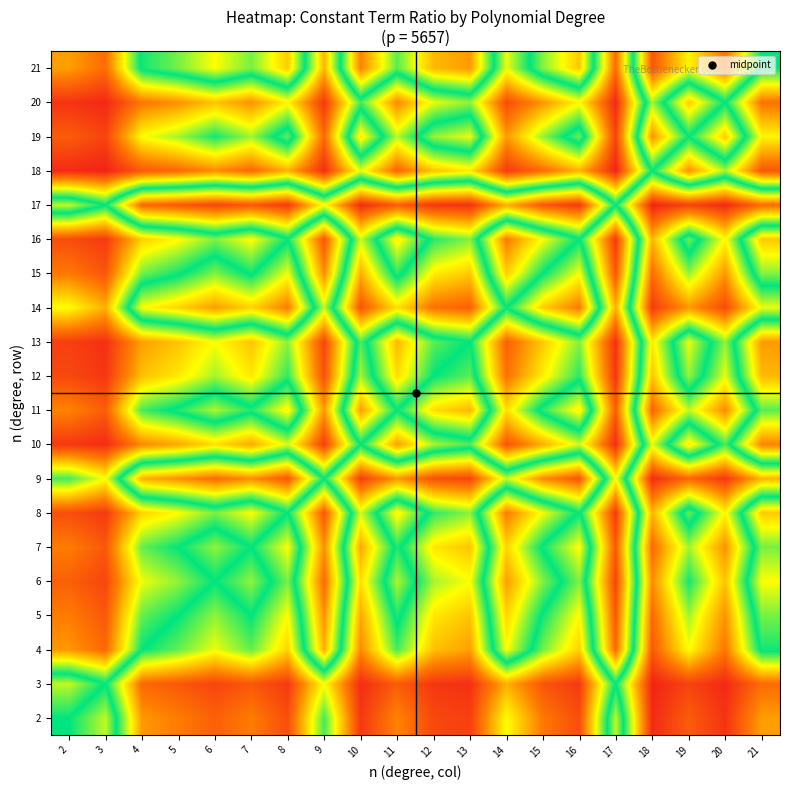

Reading left to right, transcribe all the data shown in this chart.

2: 2=0.5	3=0.6	4=0.2	5=0.2	6=0.1	7=0.2	8=0.1	9=0.5	10=0.1	11=0.2	12=0.1	13=0.1	14=0.3	15=0.2	16=0.1	17=0.6	18=0.0	19=0.1	20=0.0	21=0.2
3: 2=0.4	3=0.5	4=0.1	5=0.1	6=0.1	7=0.1	8=0.1	9=0.3	10=0.0	11=0.1	12=0.0	13=0.0	14=0.2	15=0.1	16=0.1	17=0.5	18=0.0	19=0.1	20=0.0	21=0.1
4: 2=0.8	3=0.9	4=0.5	5=0.4	6=0.3	7=0.4	8=0.3	9=0.8	10=0.2	11=0.5	12=0.3	13=0.2	14=0.7	15=0.4	16=0.3	17=0.9	18=0.1	19=0.3	20=0.2	21=0.5
5: 2=0.8	3=0.9	4=0.6	5=0.5	6=0.4	7=0.5	8=0.3	9=0.8	10=0.2	11=0.5	12=0.3	13=0.3	14=0.7	15=0.5	16=0.3	17=0.9	18=0.1	19=0.4	20=0.2	21=0.6
6: 2=0.9	3=0.9	4=0.7	5=0.6	6=0.5	7=0.6	8=0.4	9=0.9	10=0.3	11=0.6	12=0.4	13=0.3	14=0.8	15=0.6	16=0.4	17=0.9	18=0.2	19=0.5	20=0.3	21=0.7
7: 2=0.8	3=0.9	4=0.6	5=0.5	6=0.4	7=0.5	8=0.3	9=0.8	10=0.2	11=0.5	12=0.3	13=0.3	14=0.7	15=0.5	16=0.3	17=0.9	18=0.1	19=0.4	20=0.2	21=0.6
8: 2=0.9	3=0.9	4=0.7	5=0.7	6=0.6	7=0.7	8=0.5	9=0.9	10=0.4	11=0.7	12=0.5	13=0.4	14=0.8	15=0.7	16=0.5	17=0.9	18=0.2	19=0.6	20=0.3	21=0.7
9: 2=0.5	3=0.7	4=0.2	5=0.2	6=0.1	7=0.2	8=0.1	9=0.5	10=0.1	11=0.2	12=0.1	13=0.1	14=0.4	15=0.2	16=0.1	17=0.7	18=0.0	19=0.1	20=0.1	21=0.2
10: 2=0.9	3=1.0	4=0.8	5=0.8	6=0.7	7=0.8	8=0.6	9=0.9	10=0.5	11=0.8	12=0.6	13=0.6	14=0.9	15=0.8	16=0.6	17=1.0	18=0.4	19=0.7	20=0.5	21=0.8
11: 2=0.8	3=0.9	4=0.5	5=0.5	6=0.4	7=0.5	8=0.3	9=0.8	10=0.2	11=0.5	12=0.3	13=0.2	14=0.7	15=0.5	16=0.3	17=0.9	18=0.1	19=0.4	20=0.2	21=0.6
12: 2=0.9	3=1.0	4=0.7	5=0.7	6=0.6	7=0.7	8=0.5	9=0.9	10=0.4	11=0.7	12=0.5	13=0.4	14=0.9	15=0.7	16=0.5	17=1.0	18=0.3	19=0.6	20=0.3	21=0.8
13: 2=0.9	3=1.0	4=0.8	5=0.7	6=0.7	7=0.7	8=0.6	9=0.9	10=0.4	11=0.8	12=0.6	13=0.5	14=0.9	15=0.7	16=0.6	17=1.0	18=0.3	19=0.7	20=0.4	21=0.8
14: 2=0.7	3=0.8	4=0.3	5=0.3	6=0.2	7=0.3	8=0.2	9=0.6	10=0.1	11=0.3	12=0.1	13=0.1	14=0.5	15=0.3	16=0.2	17=0.8	18=0.1	19=0.2	20=0.1	21=0.3
15: 2=0.8	3=0.9	4=0.6	5=0.5	6=0.4	7=0.5	8=0.3	9=0.8	10=0.2	11=0.5	12=0.3	13=0.3	14=0.7	15=0.5	16=0.3	17=0.9	18=0.1	19=0.4	20=0.2	21=0.6
16: 2=0.9	3=0.9	4=0.7	5=0.7	6=0.6	7=0.7	8=0.5	9=0.9	10=0.4	11=0.7	12=0.5	13=0.4	14=0.8	15=0.7	16=0.5	17=0.9	18=0.2	19=0.6	20=0.3	21=0.7
17: 2=0.4	3=0.5	4=0.1	5=0.1	6=0.1	7=0.1	8=0.1	9=0.3	10=0.0	11=0.1	12=0.0	13=0.0	14=0.2	15=0.1	16=0.1	17=0.5	18=0.0	19=0.1	20=0.0	21=0.1
18: 2=1.0	3=1.0	4=0.9	5=0.9	6=0.8	7=0.9	8=0.8	9=1.0	10=0.6	11=0.9	12=0.7	13=0.7	14=0.9	15=0.9	16=0.8	17=1.0	18=0.5	19=0.8	20=0.6	21=0.9
19: 2=0.9	3=0.9	4=0.7	5=0.6	6=0.5	7=0.6	8=0.4	9=0.9	10=0.3	11=0.6	12=0.4	13=0.3	14=0.8	15=0.6	16=0.4	17=0.9	18=0.2	19=0.5	20=0.3	21=0.7
20: 2=1.0	3=1.0	4=0.8	5=0.8	6=0.7	7=0.8	8=0.7	9=0.9	10=0.5	11=0.8	12=0.7	13=0.6	14=0.9	15=0.8	16=0.7	17=1.0	18=0.4	19=0.7	20=0.5	21=0.9
21: 2=0.8	3=0.9	4=0.5	5=0.4	6=0.3	7=0.4	8=0.3	9=0.8	10=0.2	11=0.4	12=0.2	13=0.2	14=0.7	15=0.4	16=0.3	17=0.9	18=0.1	19=0.3	20=0.1	21=0.5